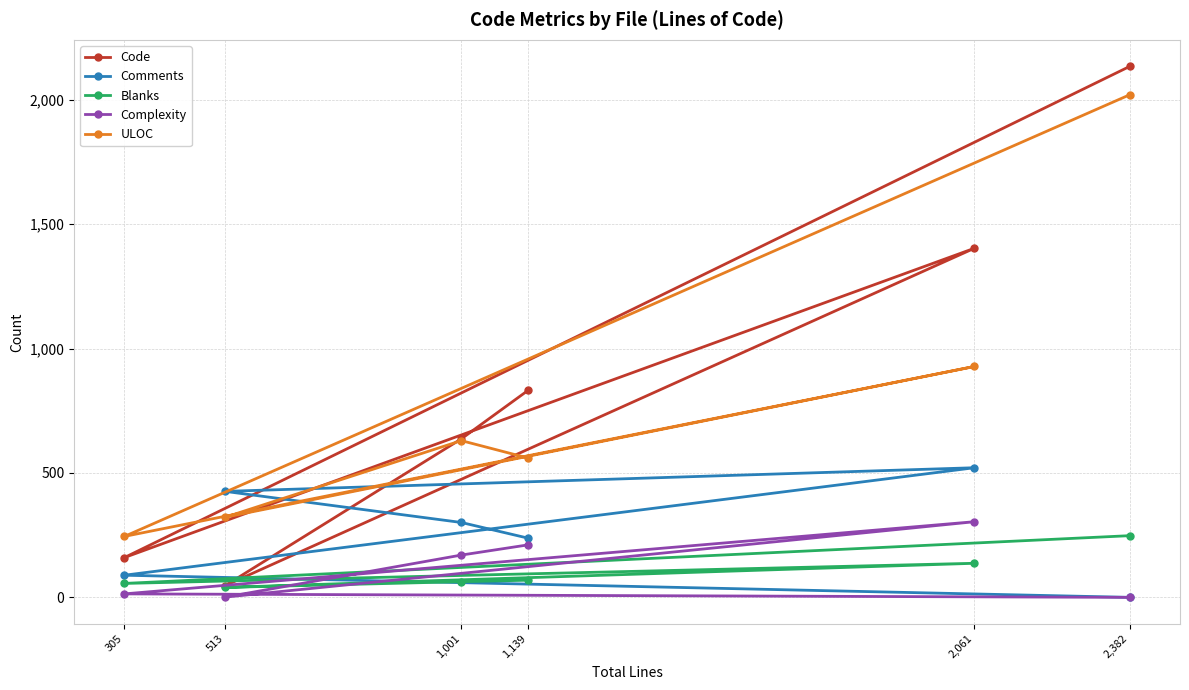

True or false: Blanks and ULOC cross at least once.

False